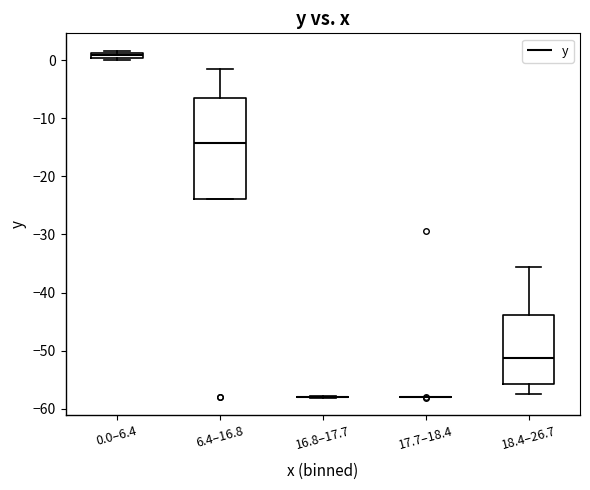

Where is the upper edge of the box for 18.4–26.7 on the y-axis? The values are not printed on the chart, so give them approximately, as read against the axis.

-44